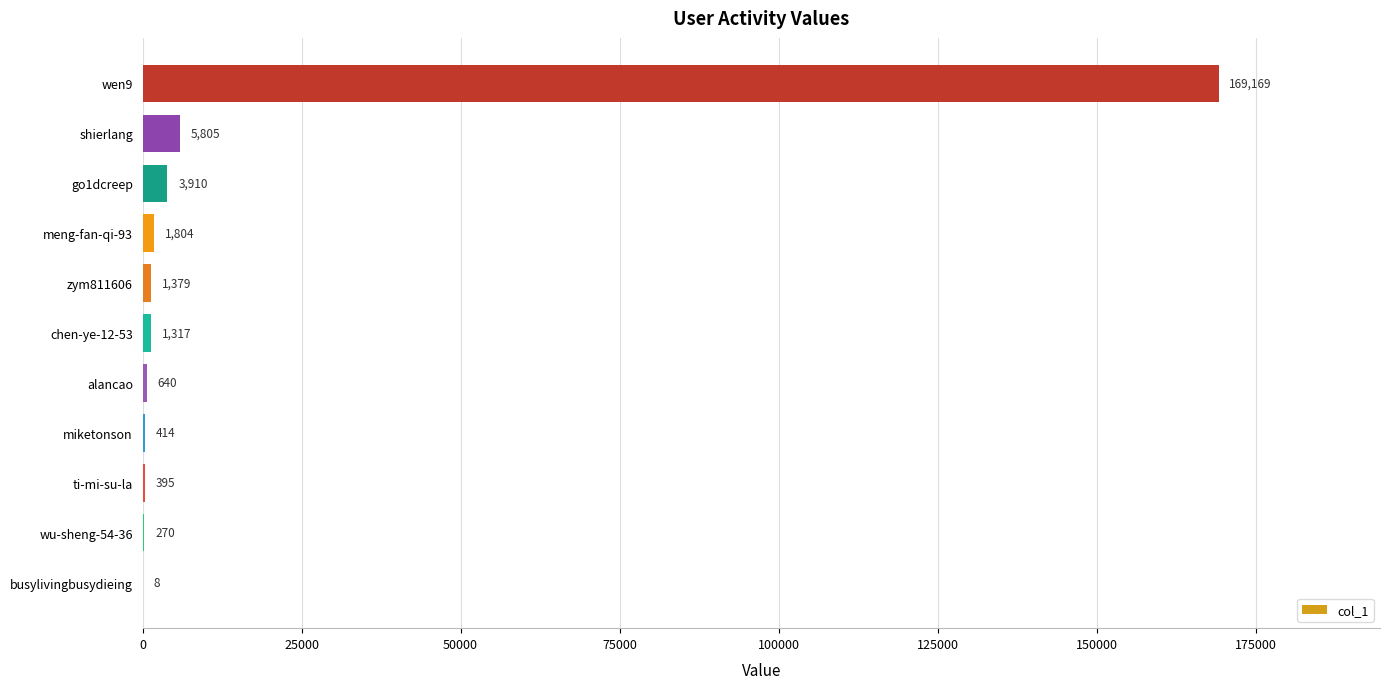

At which label is the value closest to 84588?

shierlang